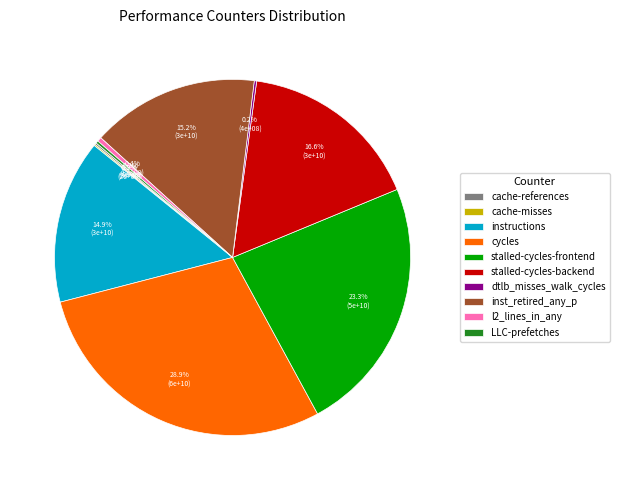

Combined, what portion of the pie is inst_retired_any_p and instructions?

30.1%